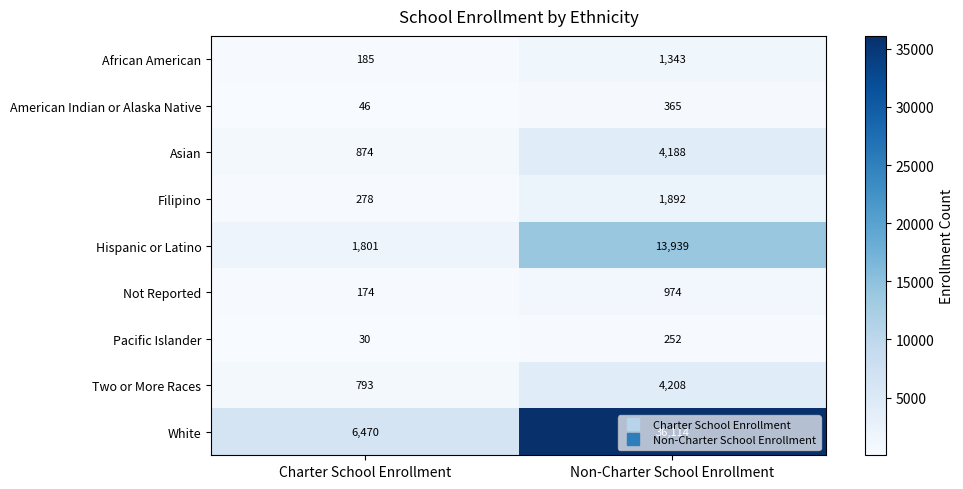

Count the number of categories in the chart.

2